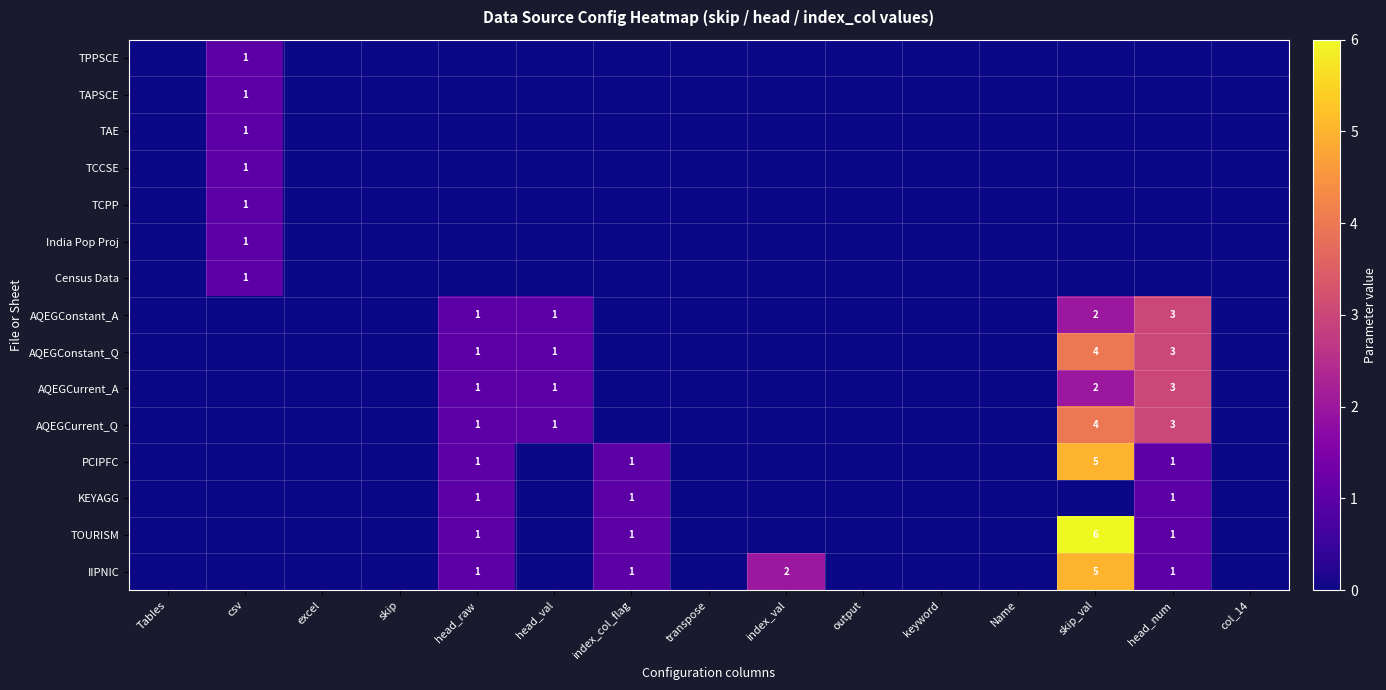

The KEYAGG series shows 2 at head_num. True or false?

False